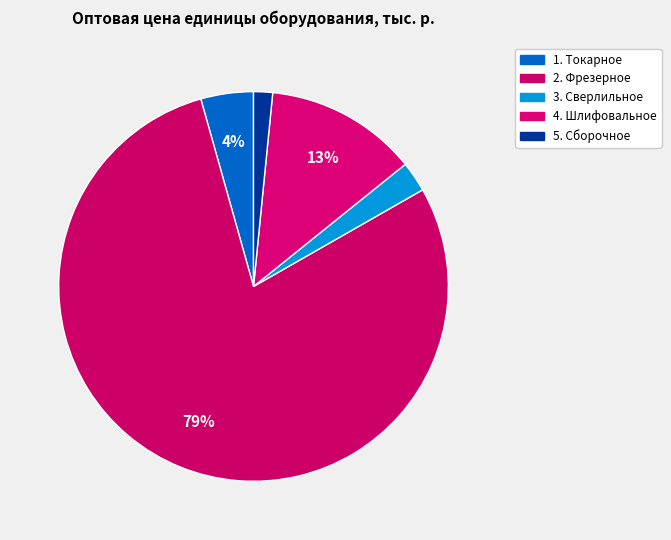

What portion of the pie excludes 2. Фрезерное?

21.1%